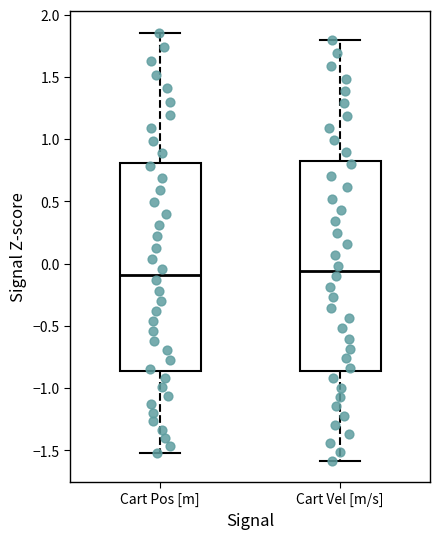

Reading left to right, transcribe this box plot: for each box, give where its median line is, the range the box spans, and where its two whiskers end, as read against the y-axis. The values are not printed on the chart, so give them approximately, as read against the axis.

Cart Pos [m]: median -0.10, box -0.85 to 0.80, whiskers -1.50 to 1.85
Cart Vel [m/s]: median -0.05, box -0.85 to 0.85, whiskers -1.60 to 1.80